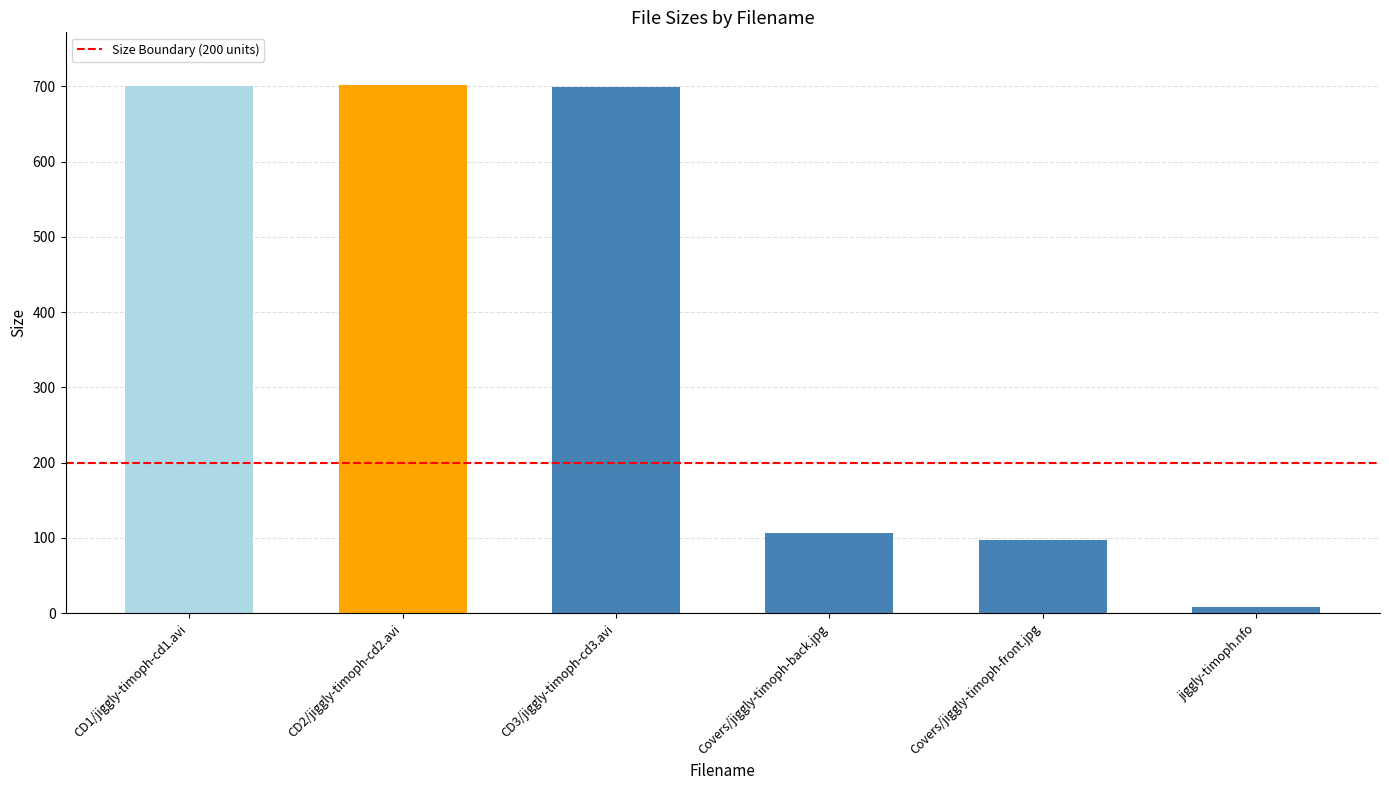

Is it true that the value at CD2/jiggly-timoph-cd2.avi is 376.7?

False